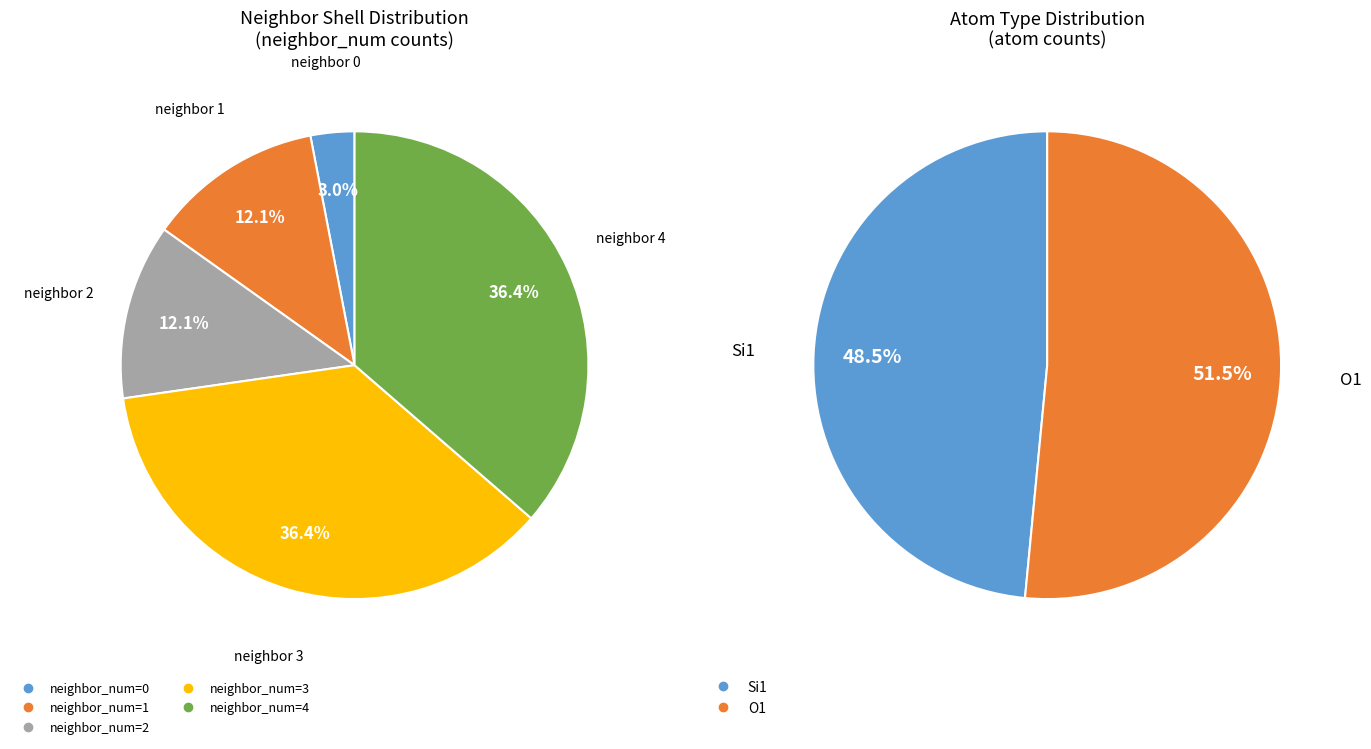

To the nearest percent, what is the combined percentage of neighbor_num_0 and neighbor_num_1?

15%